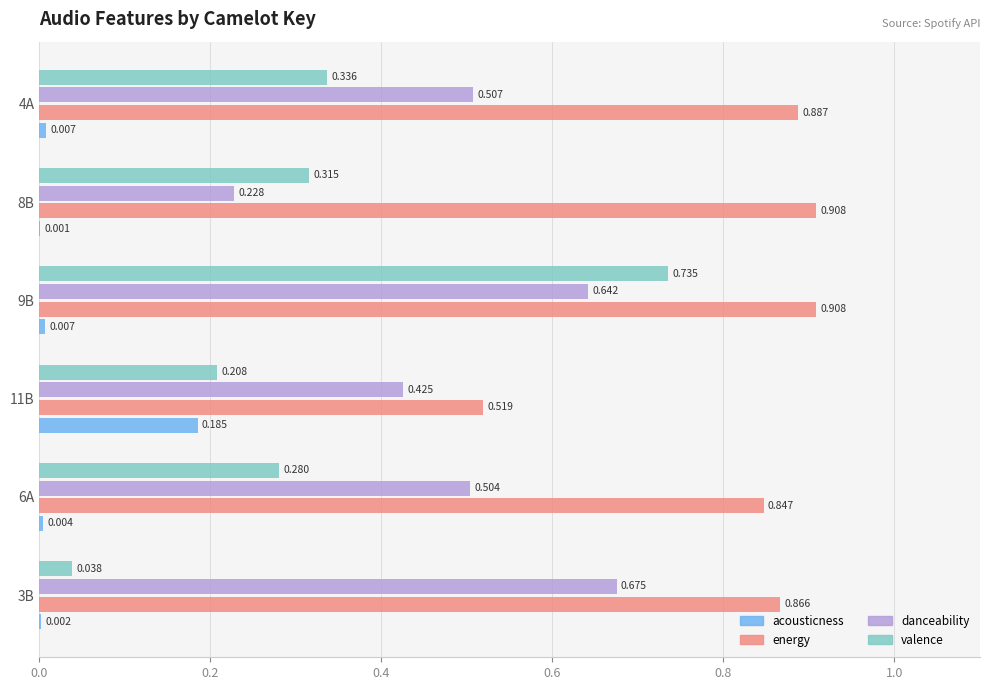

Which series has the largest total across all categories?

energy